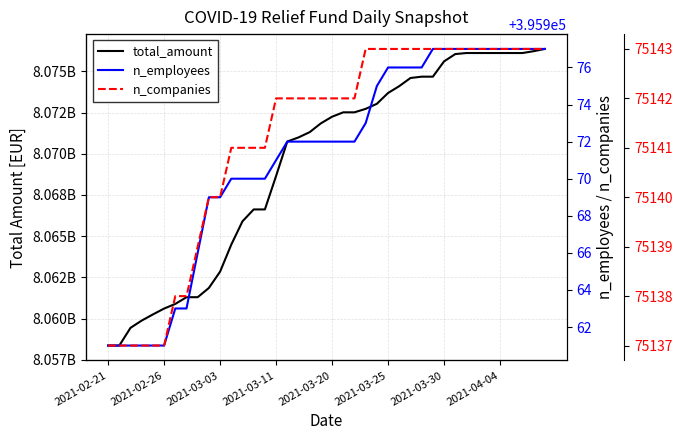

How many values in the n_employees series are below 395972?

16